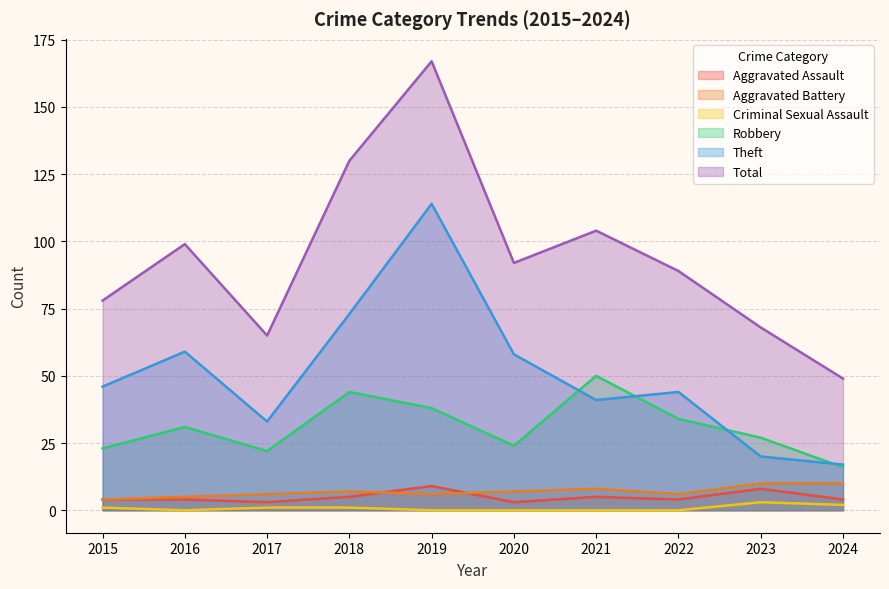

At which category does the chart reach its minimum across all series?

2016